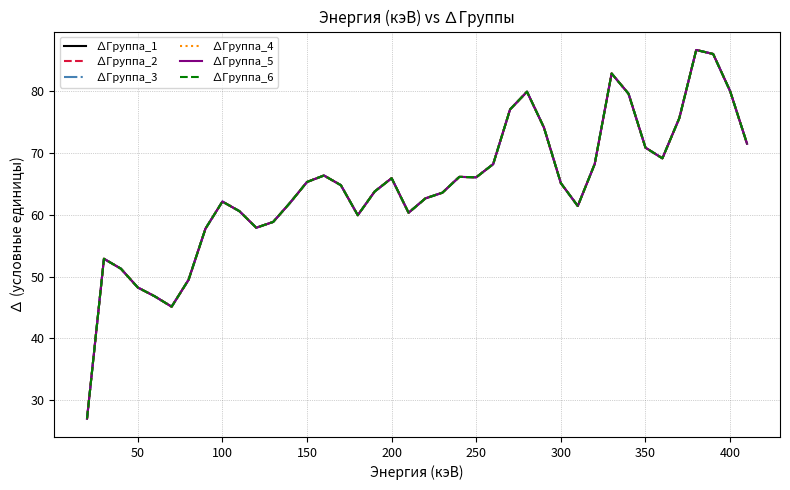

What is the average value of the ∆Группа_3 series?

64.5